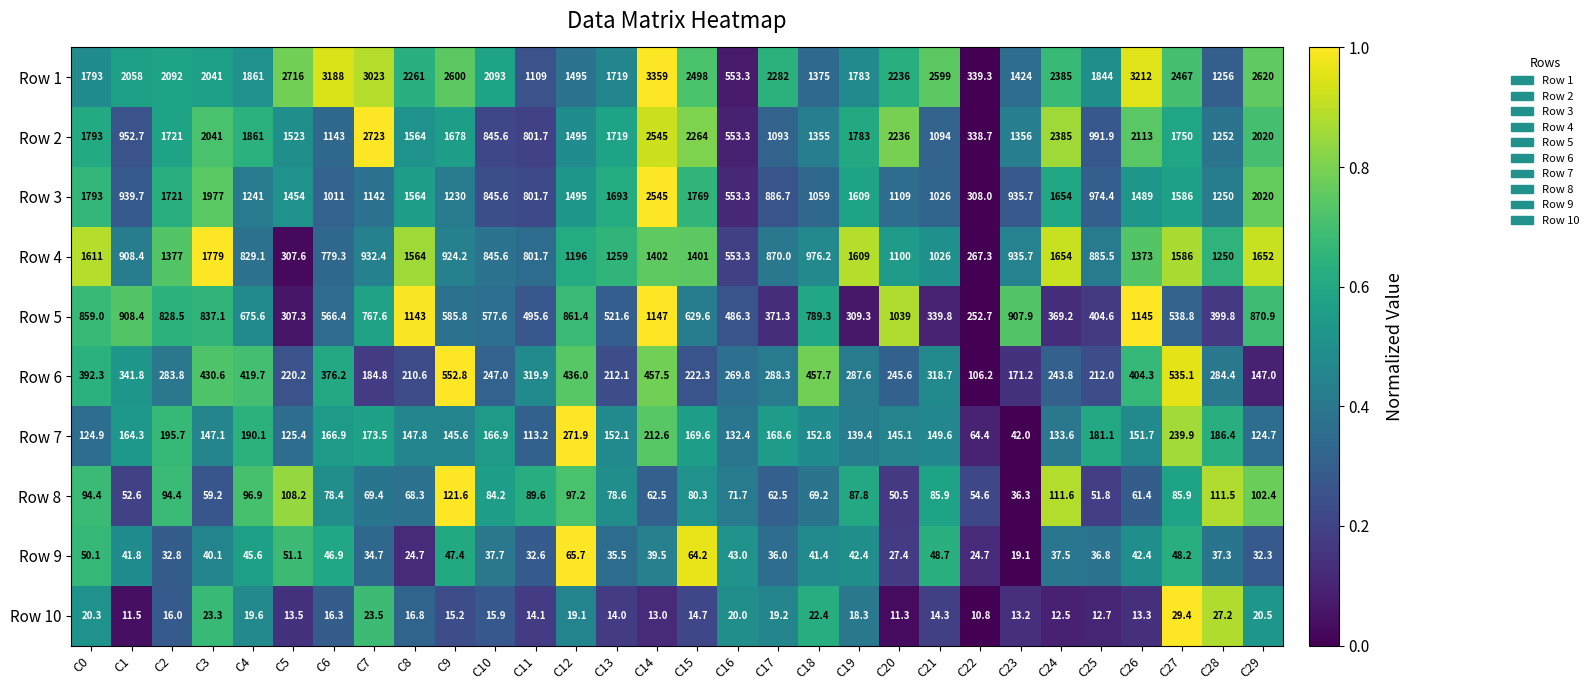

Between C6 and C28, which series saw the biggest shift?

Row 1